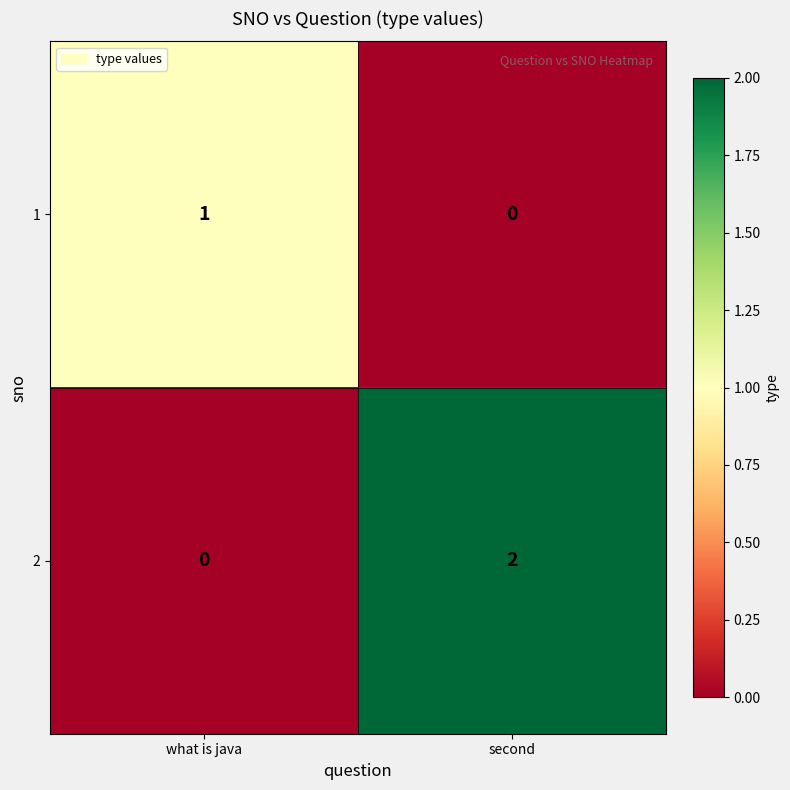

Which label corresponds to the largest value in the chart?

second